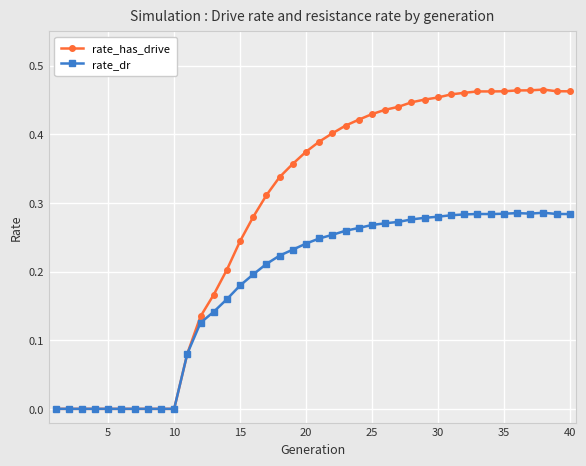

Rank the series by their maximum value, from lowest to highest.

rate_dr, rate_has_drive